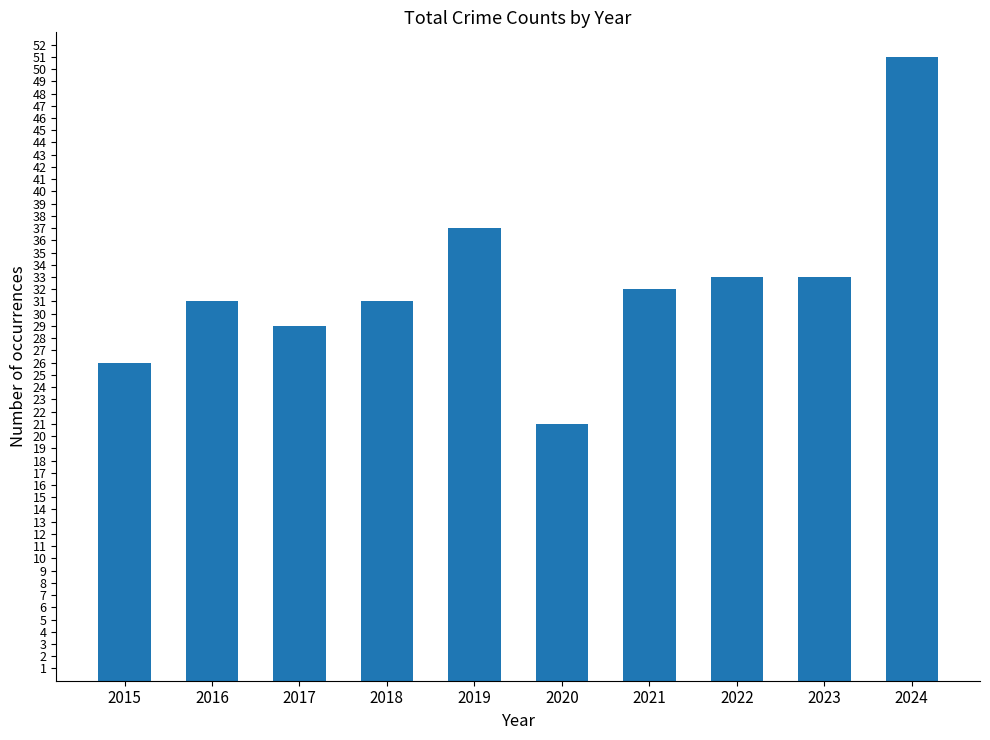

What is the ratio of the value at 2017 to the value at 2019?

0.8